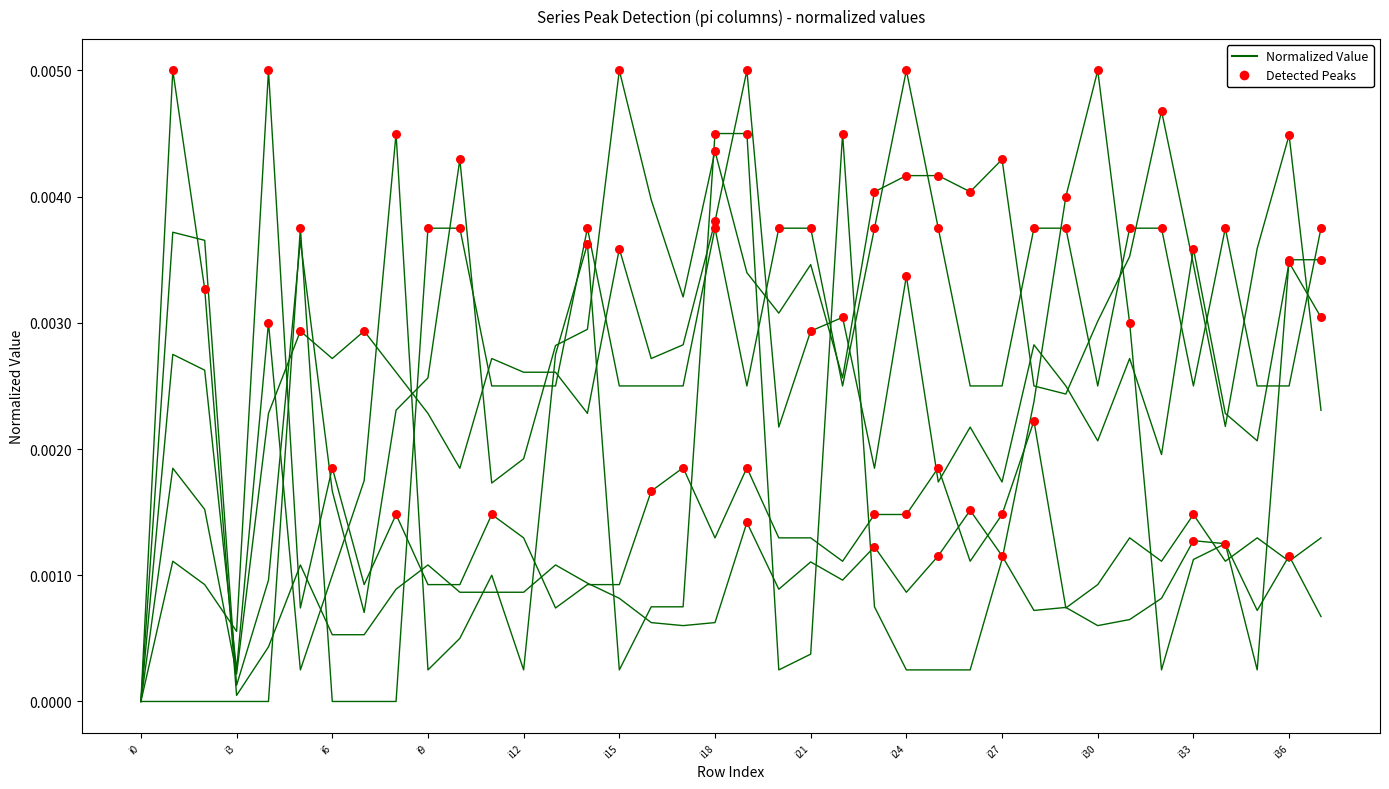

How many lines are shown in the chart?

6